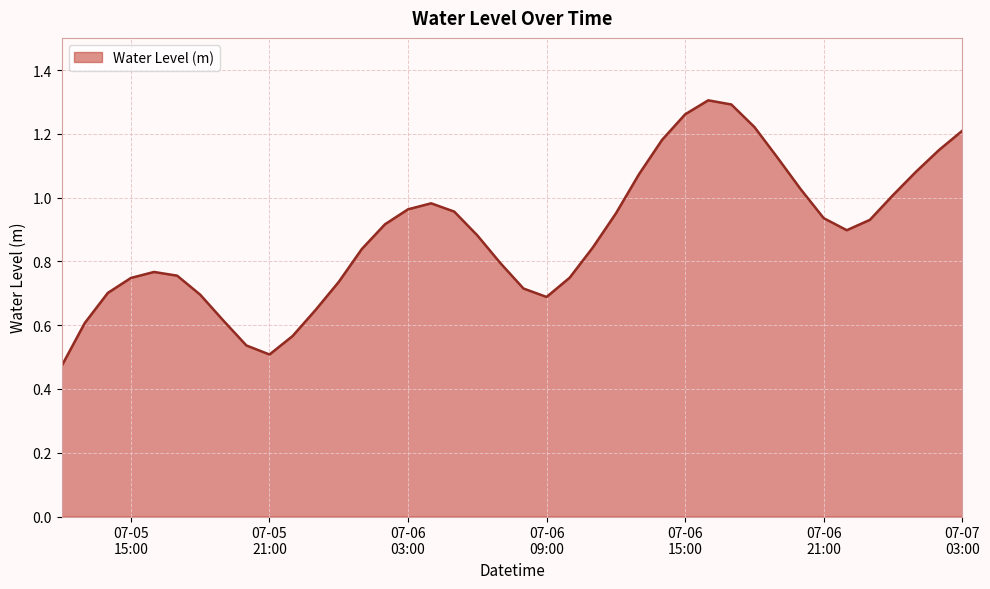

List the labels in order of value, largest first.

2023-07-06 16:00:00, 2023-07-06 17:00:00, 2023-07-06 15:00:00, 2023-07-06 18:00:00, 2023-07-07 03:00:00, 2023-07-06 14:00:00, 2023-07-07 02:00:00, 2023-07-06 19:00:00, 2023-07-07 01:00:00, 2023-07-06 13:00:00, 2023-07-06 20:00:00, 2023-07-07 00:00:00, 2023-07-06 04:00:00, 2023-07-06 03:00:00, 2023-07-06 05:00:00, 2023-07-06 12:00:00, 2023-07-06 21:00:00, 2023-07-06 23:00:00, 2023-07-06 02:00:00, 2023-07-06 22:00:00, 2023-07-06 06:00:00, 2023-07-06 11:00:00, 2023-07-06 01:00:00, 2023-07-06 07:00:00, 2023-07-05 16:00:00, 2023-07-05 17:00:00, 2023-07-06 10:00:00, 2023-07-05 15:00:00, 2023-07-06 00:00:00, 2023-07-06 08:00:00, 2023-07-05 14:00:00, 2023-07-05 18:00:00, 2023-07-06 09:00:00, 2023-07-05 23:00:00, 2023-07-05 19:00:00, 2023-07-05 13:00:00, 2023-07-05 22:00:00, 2023-07-05 20:00:00, 2023-07-05 21:00:00, 2023-07-05 12:00:00